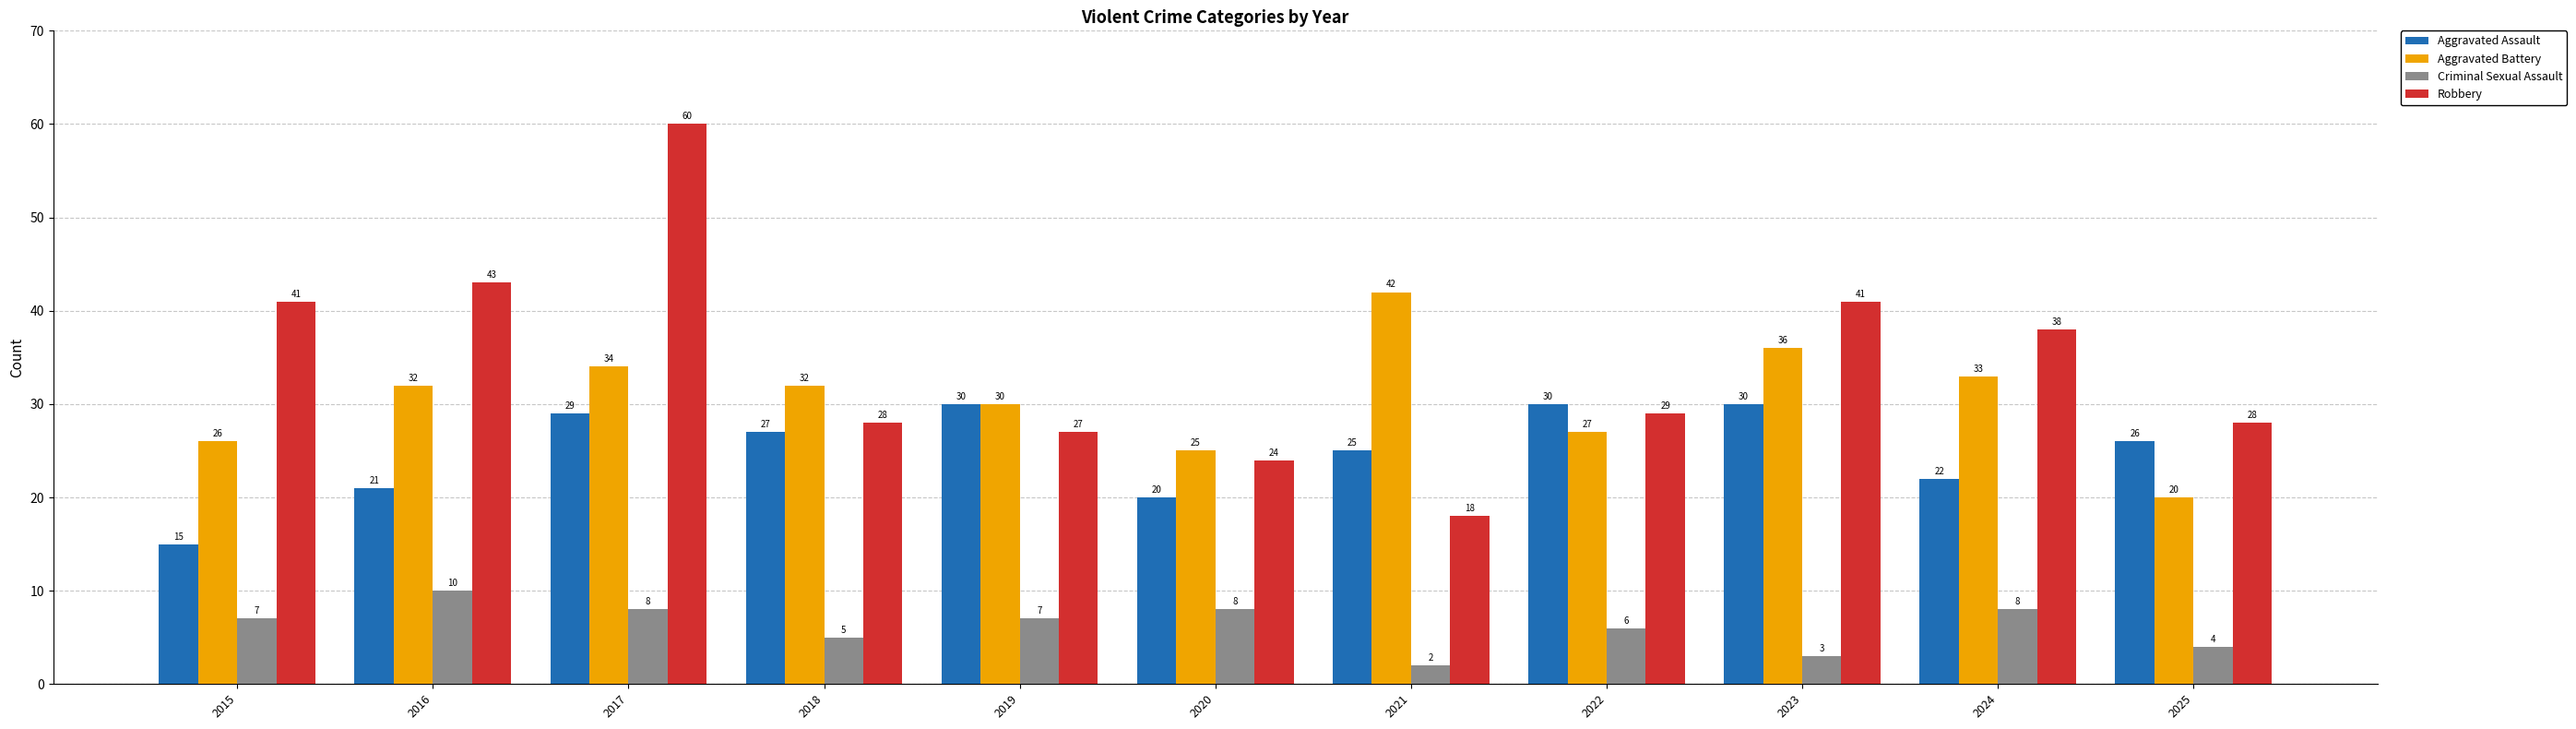

What is the difference between the second highest and minimum values in the Criminal Sexual Assault series?

6